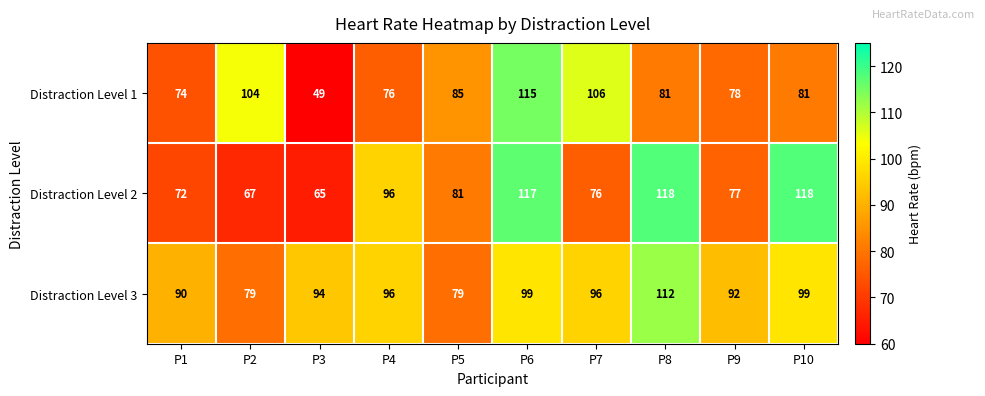

What is the total value across all series at P1?

236